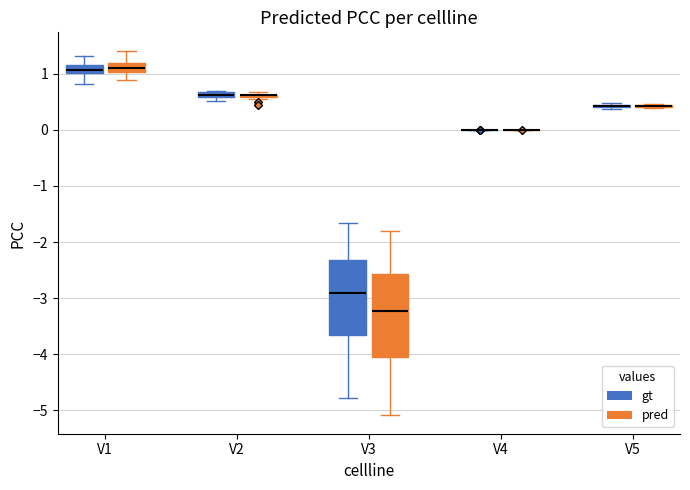

Which box is the tallest, from its lower edge to its upper edge?

V3 (pred)